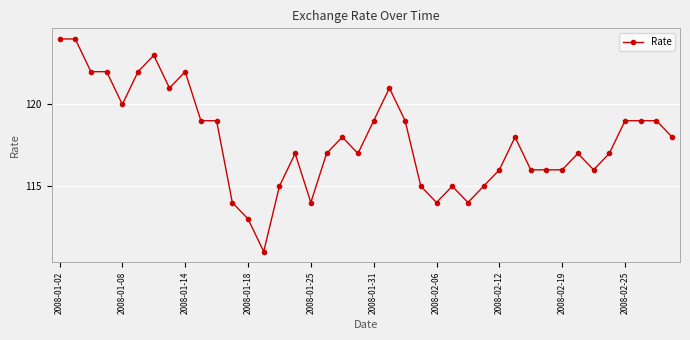

What is the greatest value displayed?

124